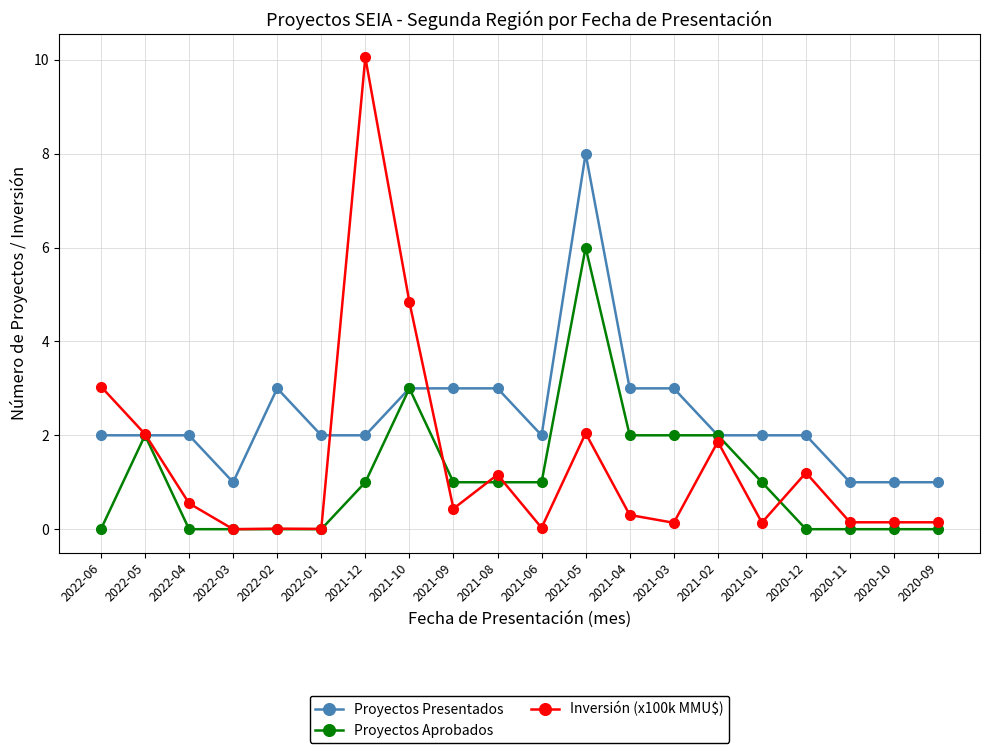

How many series are shown in this chart?

3